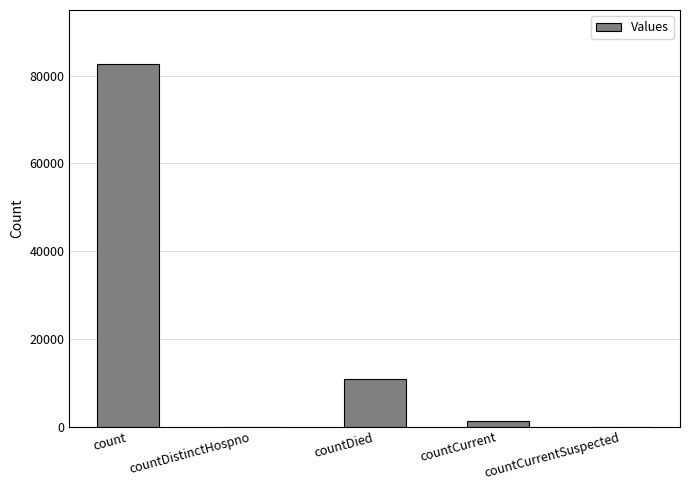

Are the bars horizontal?

No